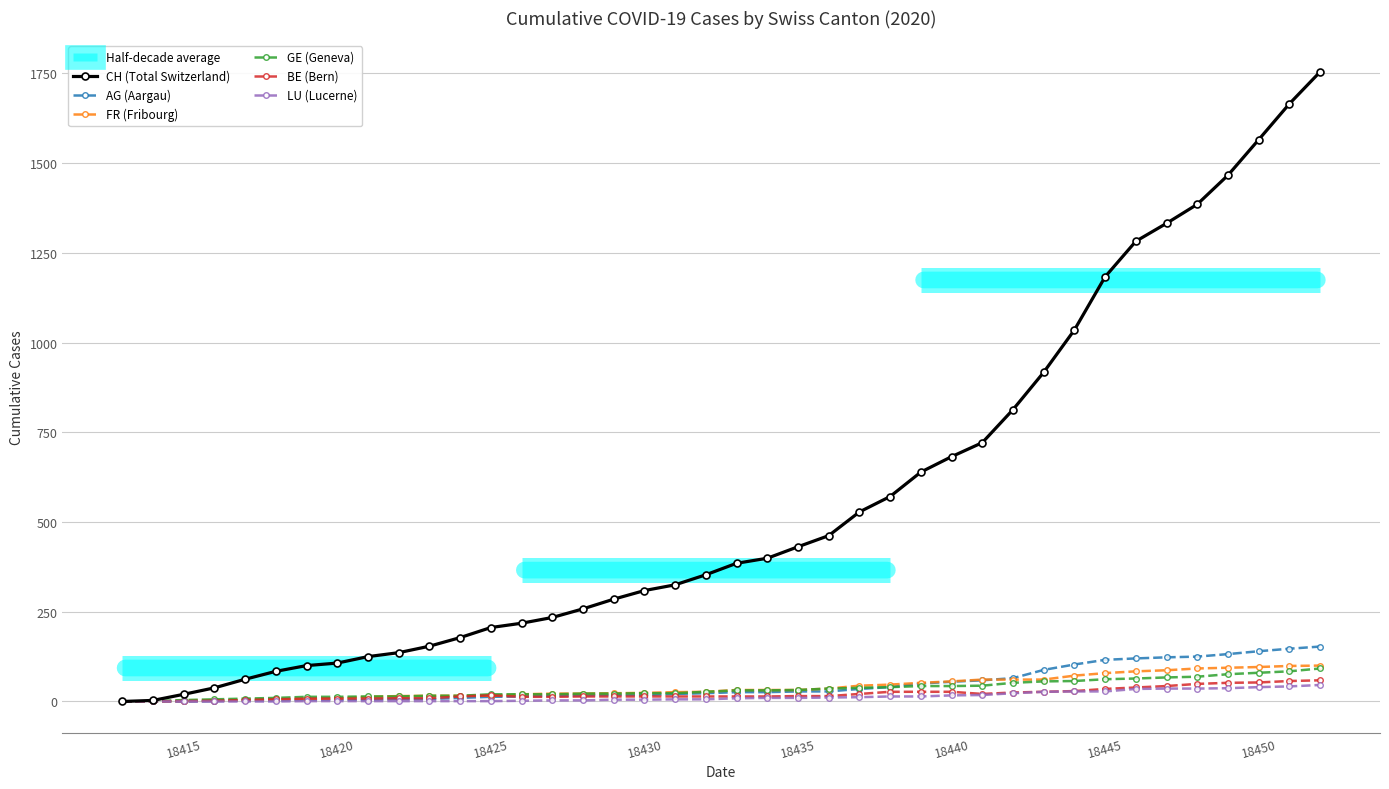

Reading left to right, list all the values displayed in this chart.

CH: 0	3	20	38	62	84	100	107	125	136	154	178	206	218	234	258	285	309	325	353	385	399	431	462	528	571	639	682	721	813	917	1035	1183	1282	1332	1385	1466	1565	1665	1754
AG: 0	0	0	1	3	3	5	5	5	7	7	10	13	14	16	17	18	18	21	23	26	26	28	28	35	40	50	55	59	65	88	103	116	120	123	125	132	140	147	153
FR: 0	0	2	3	5	7	7	9	13	15	16	16	16	20	22	22	23	24	26	27	32	32	32	36	44	47	52	56	61	61	61	72	79	84	87	92	94	96	99	100
GE: 0	1	4	6	8	10	13	13	14	14	16	16	20	20	20	22	22	23	23	27	31	31	32	36	38	40	43	43	44	52	56	57	62	64	67	69	76	80	84	92
BE: 0	0	1	2	4	6	8	8	8	9	9	14	17	13	13	14	14	14	14	14	14	14	15	15	21	27	27	27	21	25	27	29	35	39	43	49	52	53	57	59
LU: 0	0	0	0	0	0	1	1	1	1	1	1	1	2	3	3	5	5	6	6	9	10	10	11	12	14	14	17	18	23	27	28	28	35	36	36	37	40	42	46